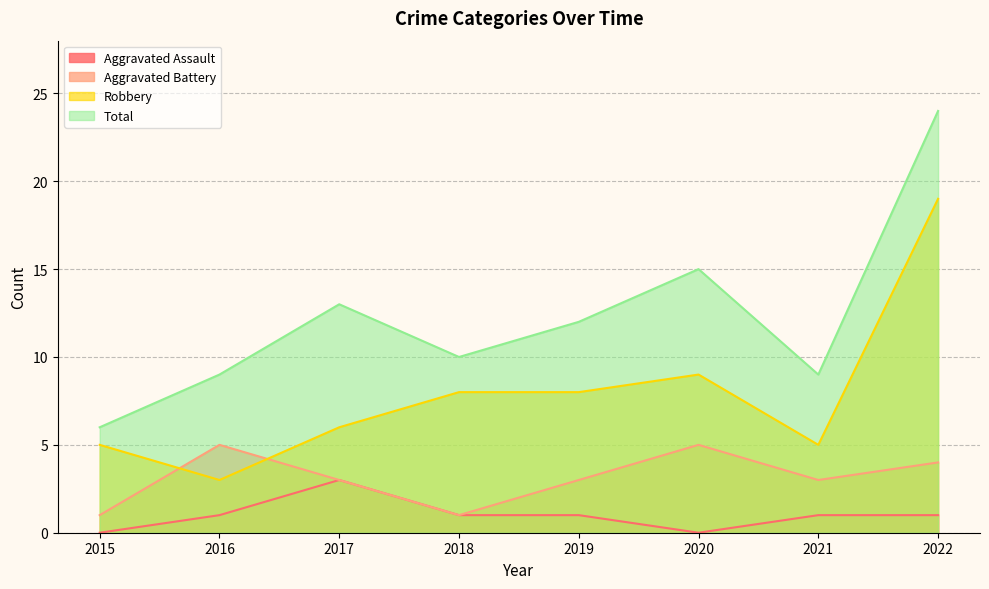

Reading left to right, list all the values displayed in this chart.

Aggravated Assault: 0	1	3	1	1	0	1	1
Aggravated Battery: 1	5	3	1	3	5	3	4
Robbery: 5	3	6	8	8	9	5	19
Total: 6	9	13	10	12	15	9	24